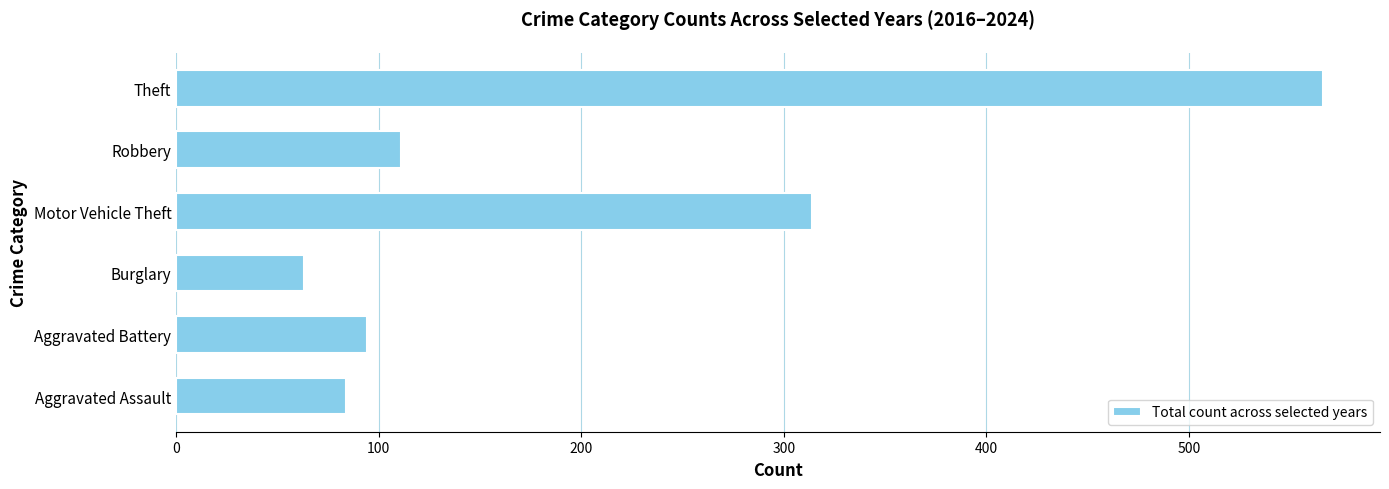

At which category does the chart reach its peak across all series?

Theft